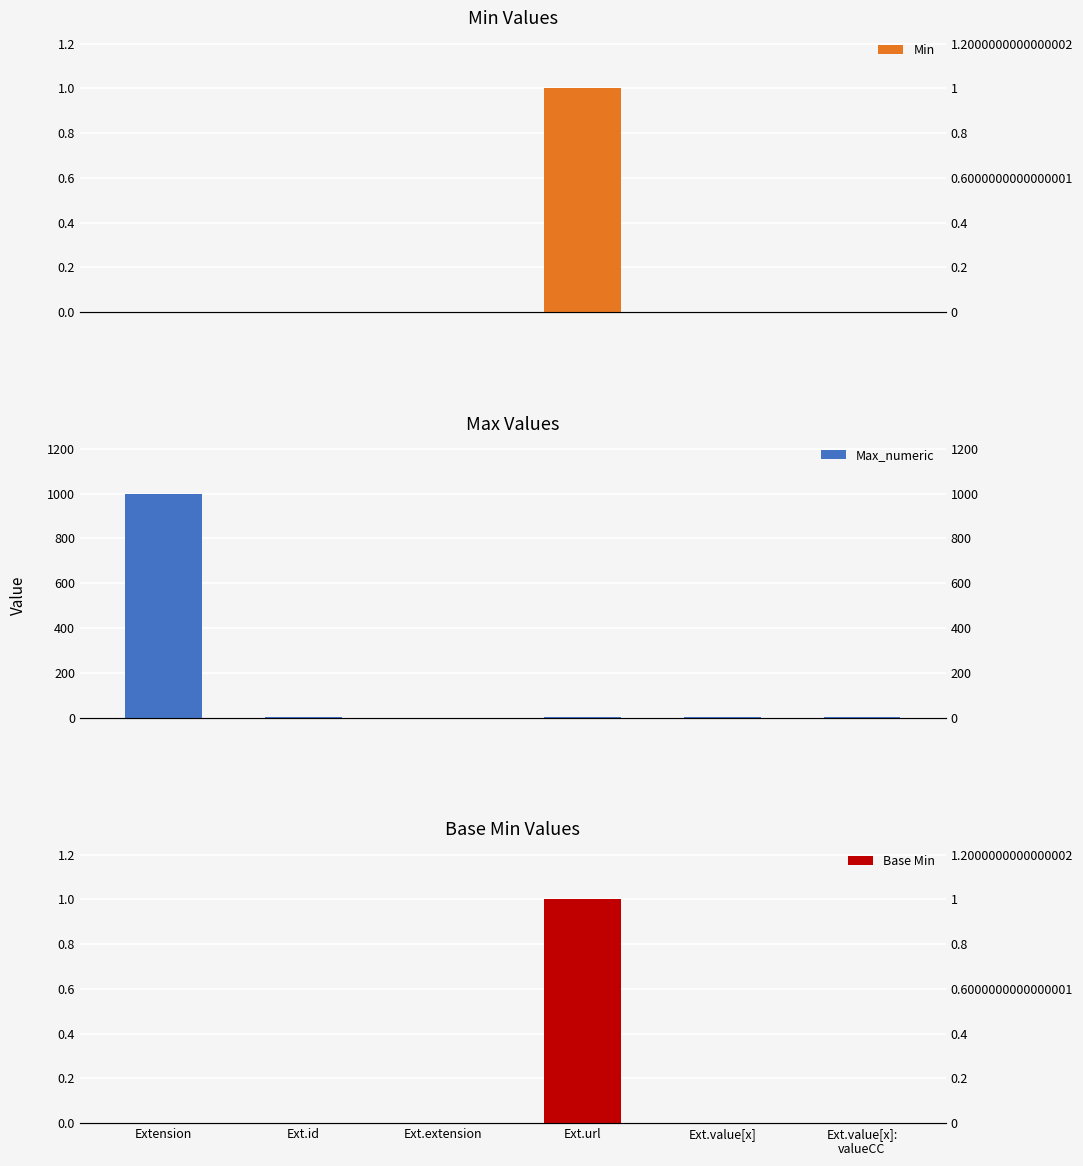

The Max_numeric series shows 1 at Ext.id. True or false?

True